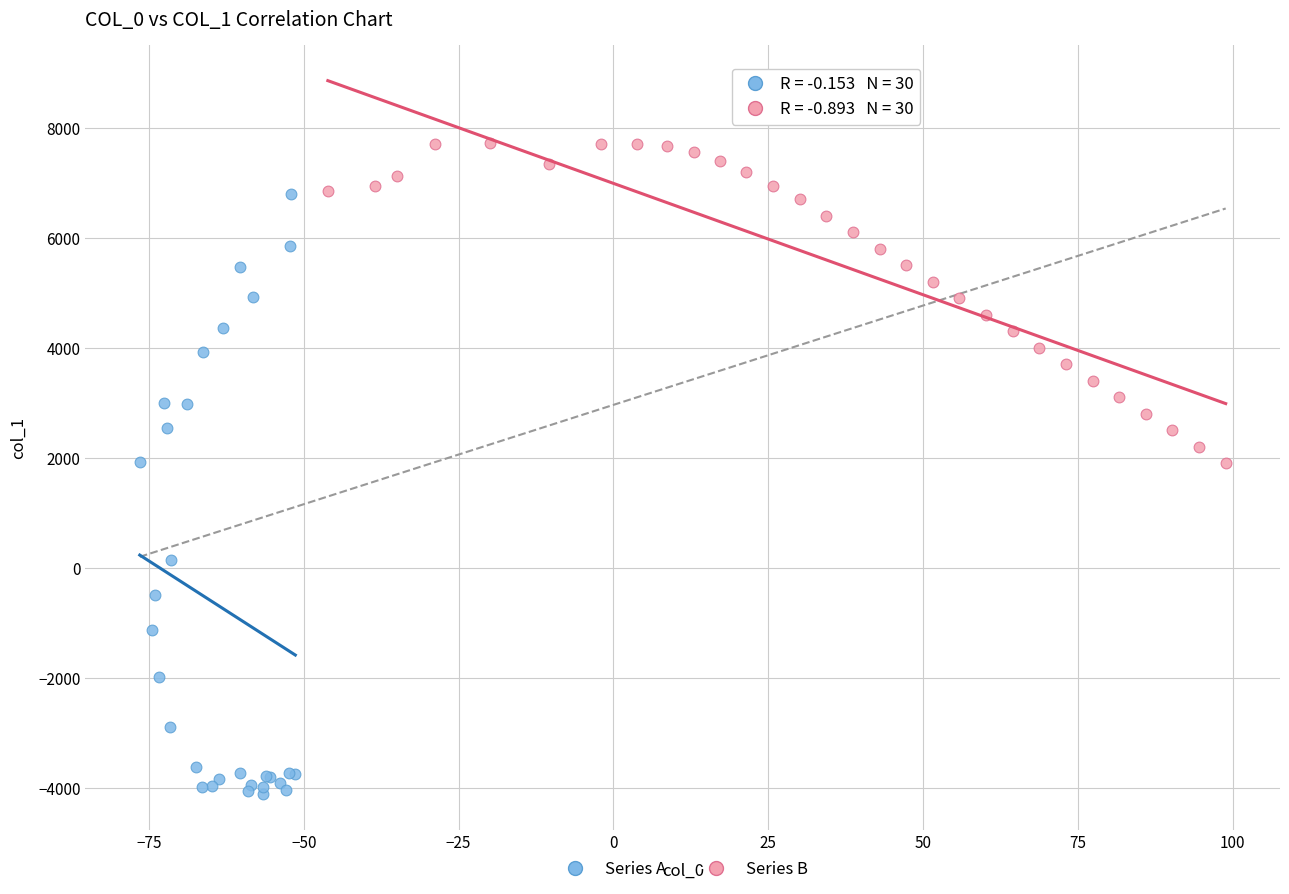

Which series has the largest Y range (max minus min)?

Series A